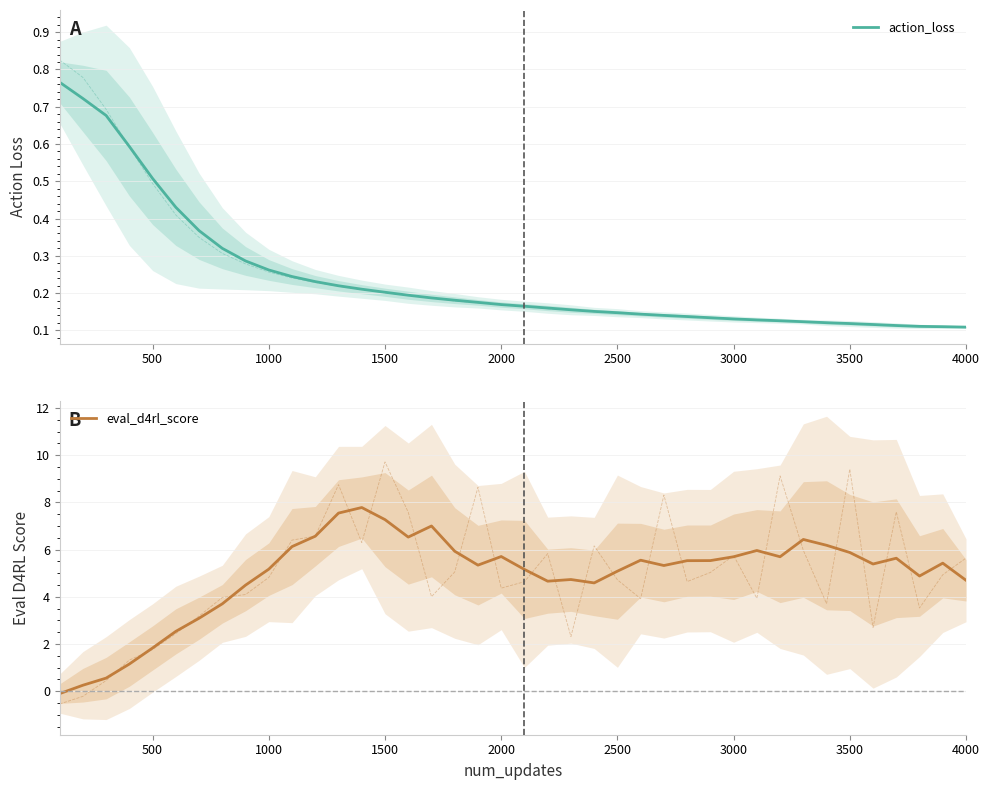

What is the minimum value for action_loss?

0.1